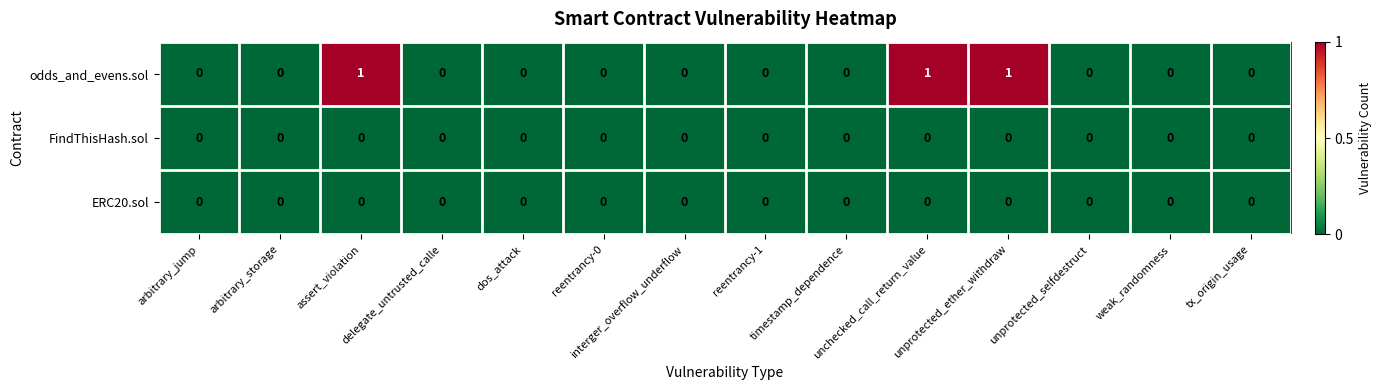

What is the sum of all odds_and_evens.sol values?

3